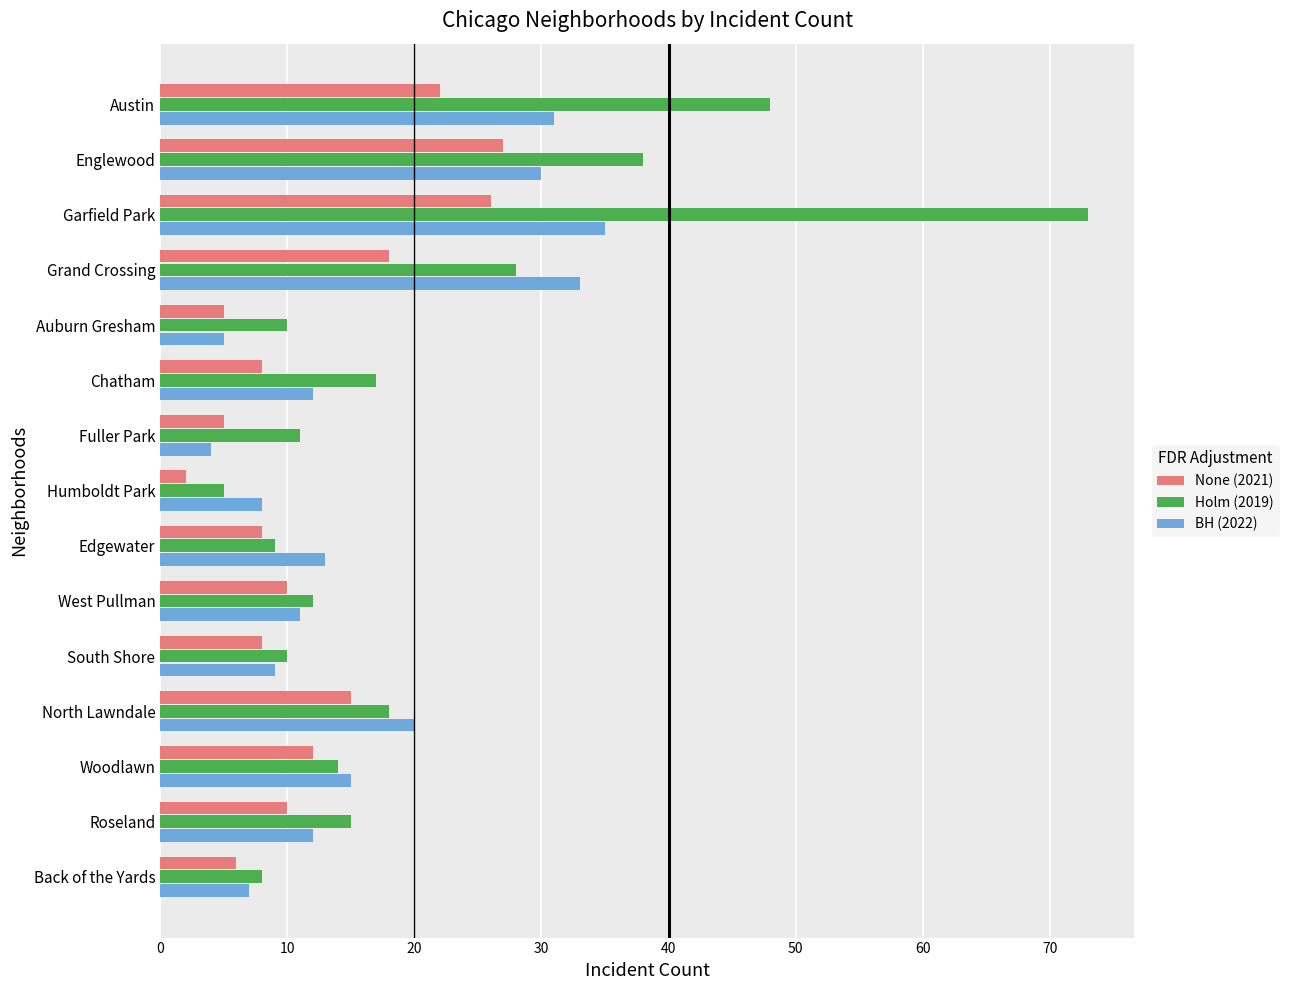

List the series in order of their peak value, highest first.

Holm (2019), BH (2022), None (2021)